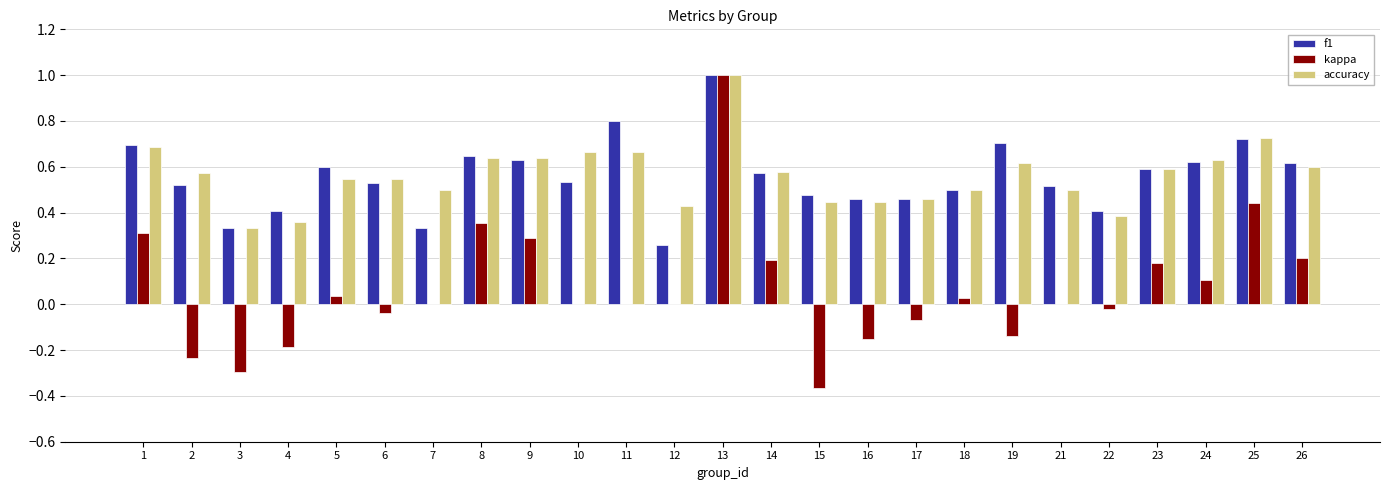

What is the sum of the f1 values at 19 and 21?

1.2